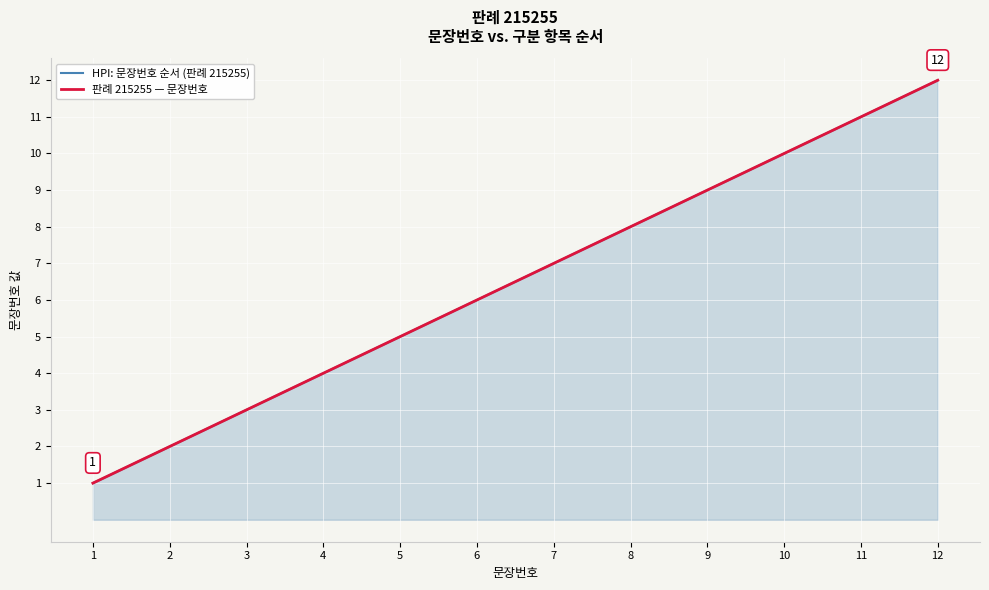

Between 8 and 7, which is larger?

8